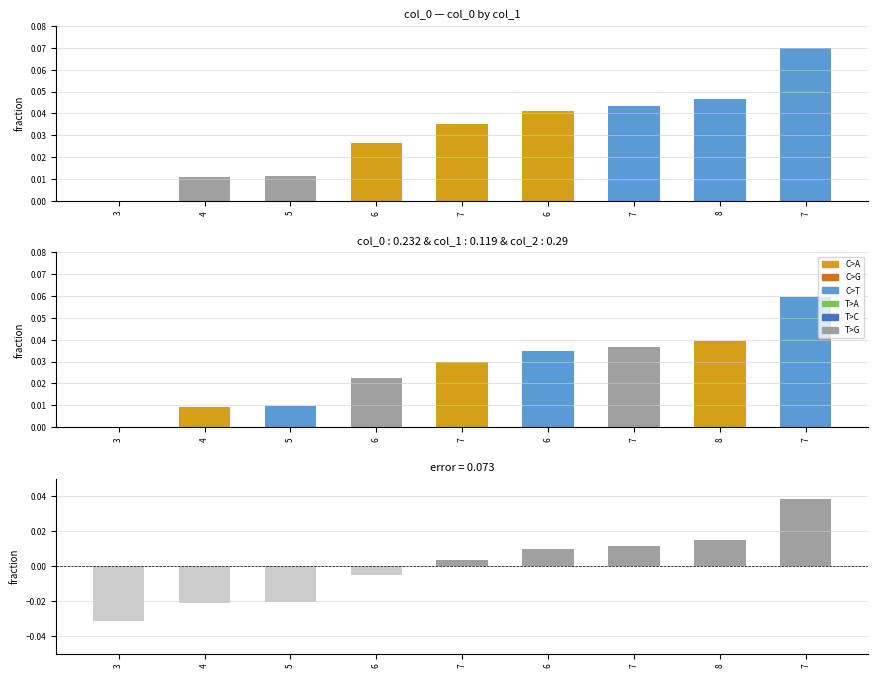

Which series changed the most between 5 and 6?

col_2_error